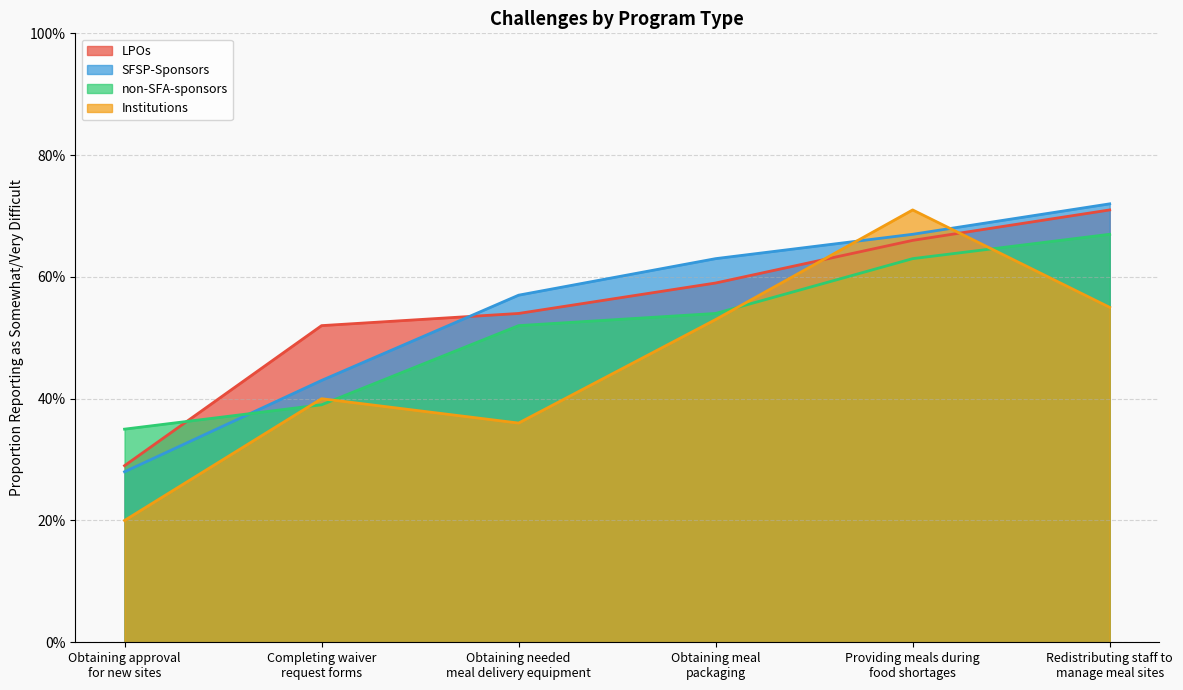

List the series in order of their peak value, highest first.

SFSP-Sponsors, LPOs, Institutions, non-SFA-sponsors